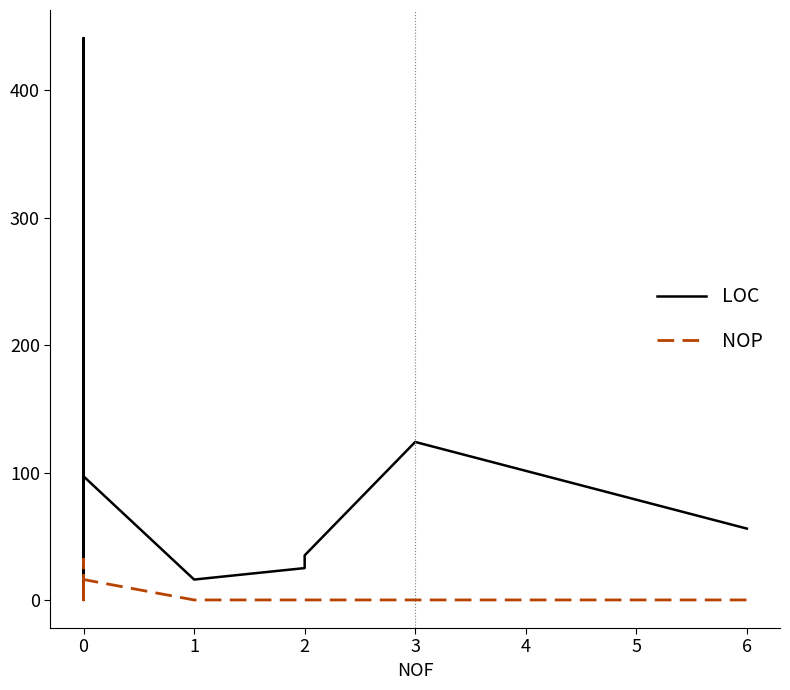

Rank the series by their average value, from highest to lowest.

LOC, NOP